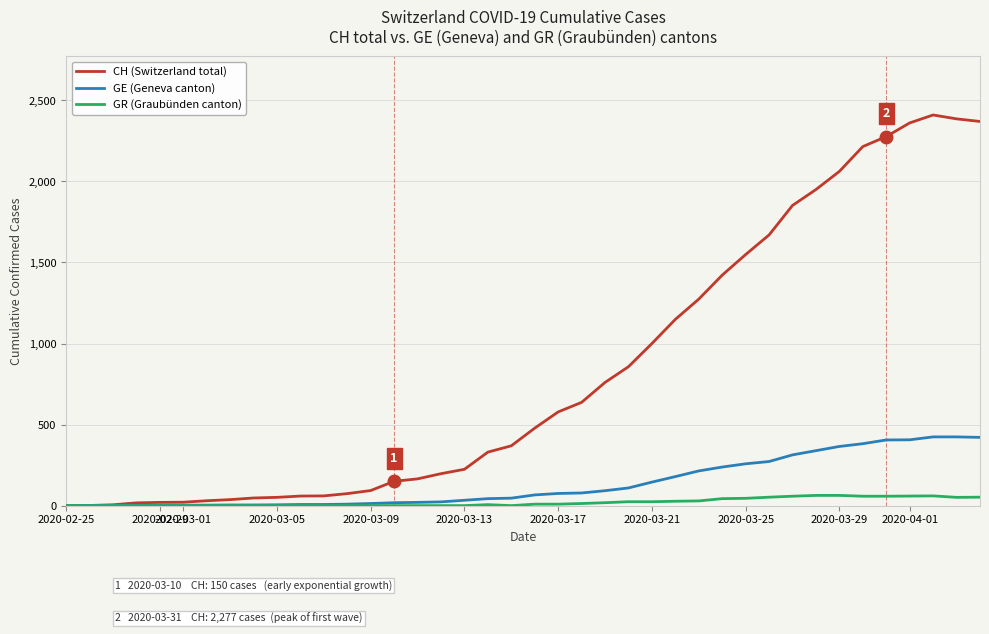

Which series has the largest total across all categories?

CH (Switzerland total)